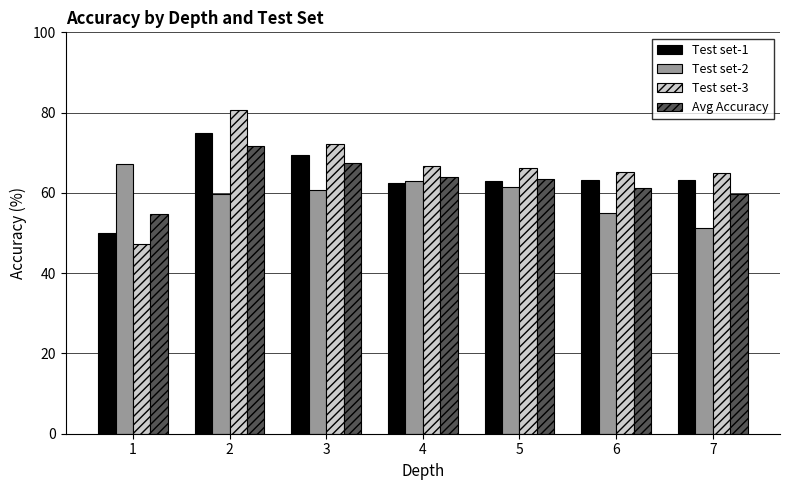

True or false: Test set-2 has a value of 67.1 at 1.

True